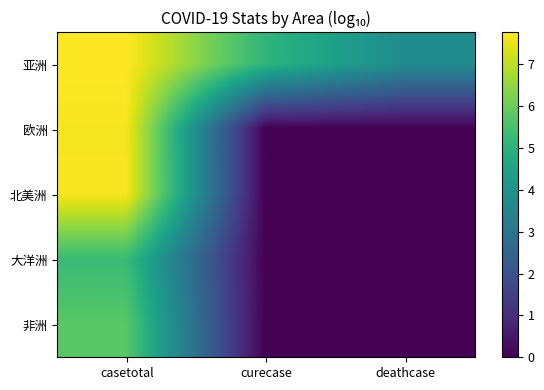

At how many categories does at least one series exceed 0?

3